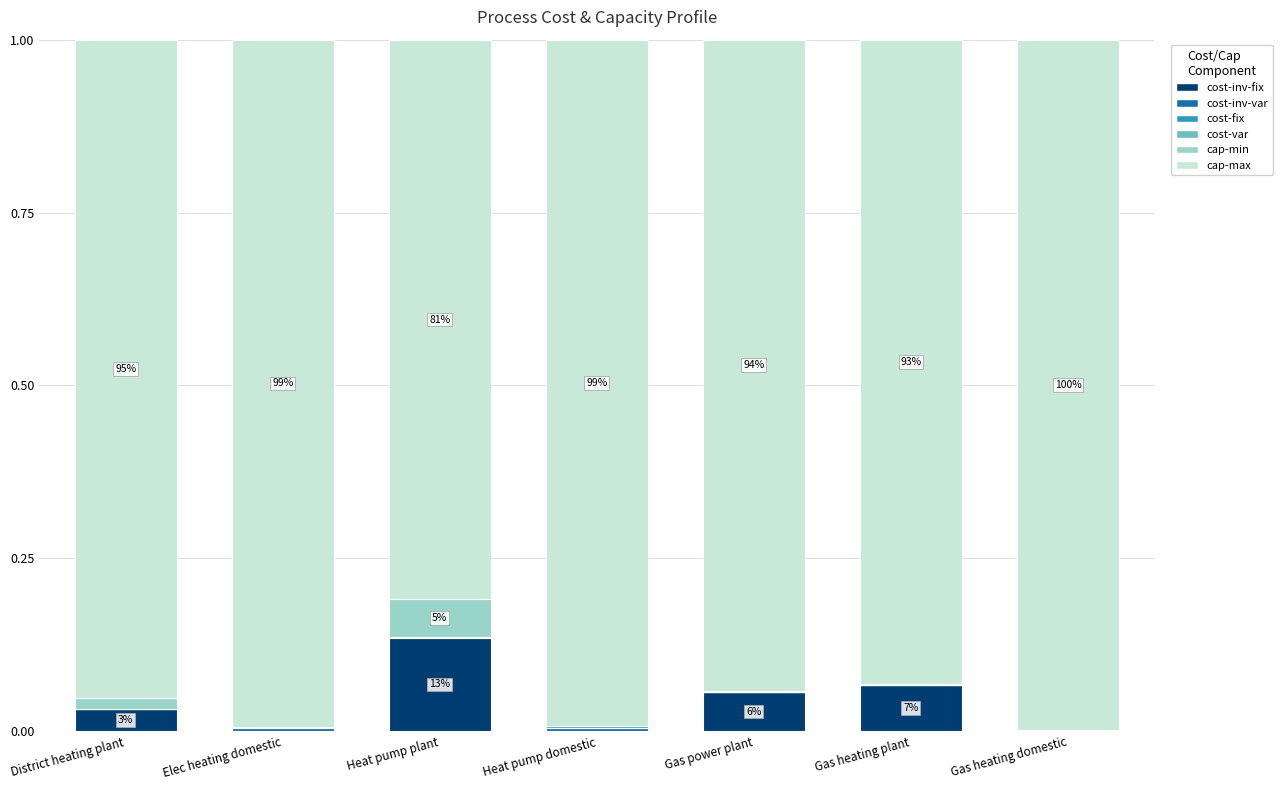

At which label does cost-inv-fix reach its peak?

Heat pump plant